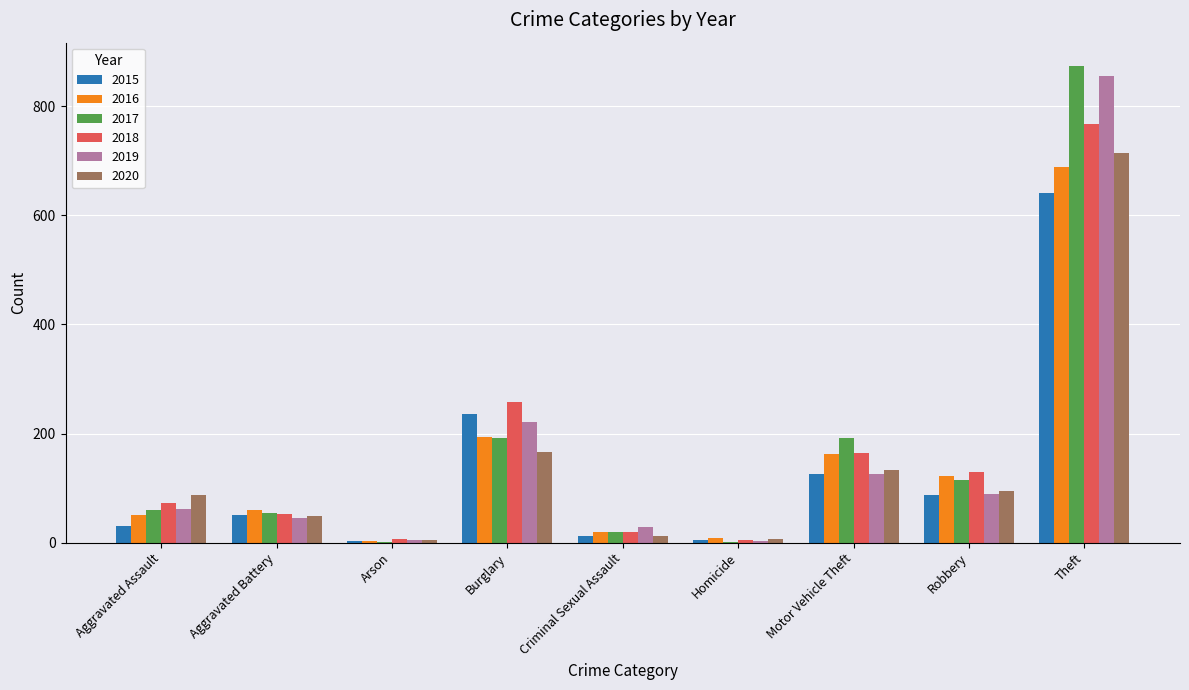

Which series changed the most between Aggravated Assault and Theft?

2017